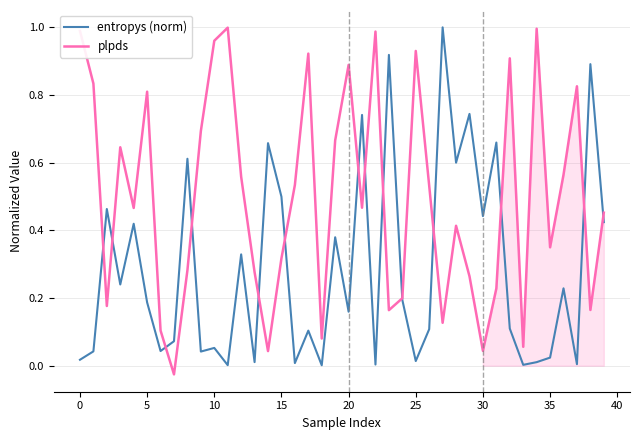

Between 25 and 37, which is larger?

25